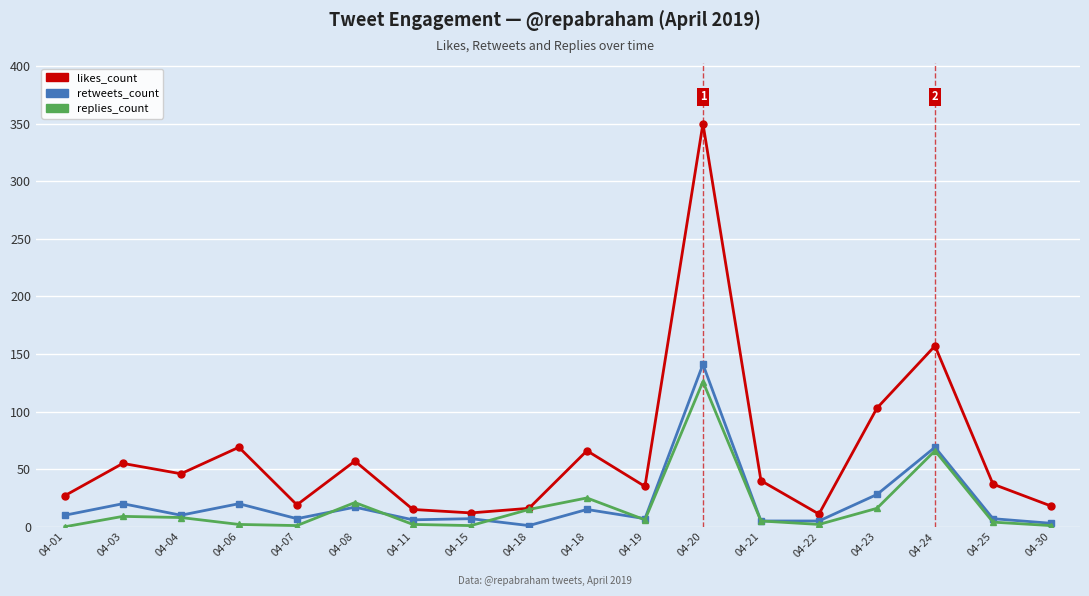

Which has a higher value, 04-22 or 04-15?

04-15